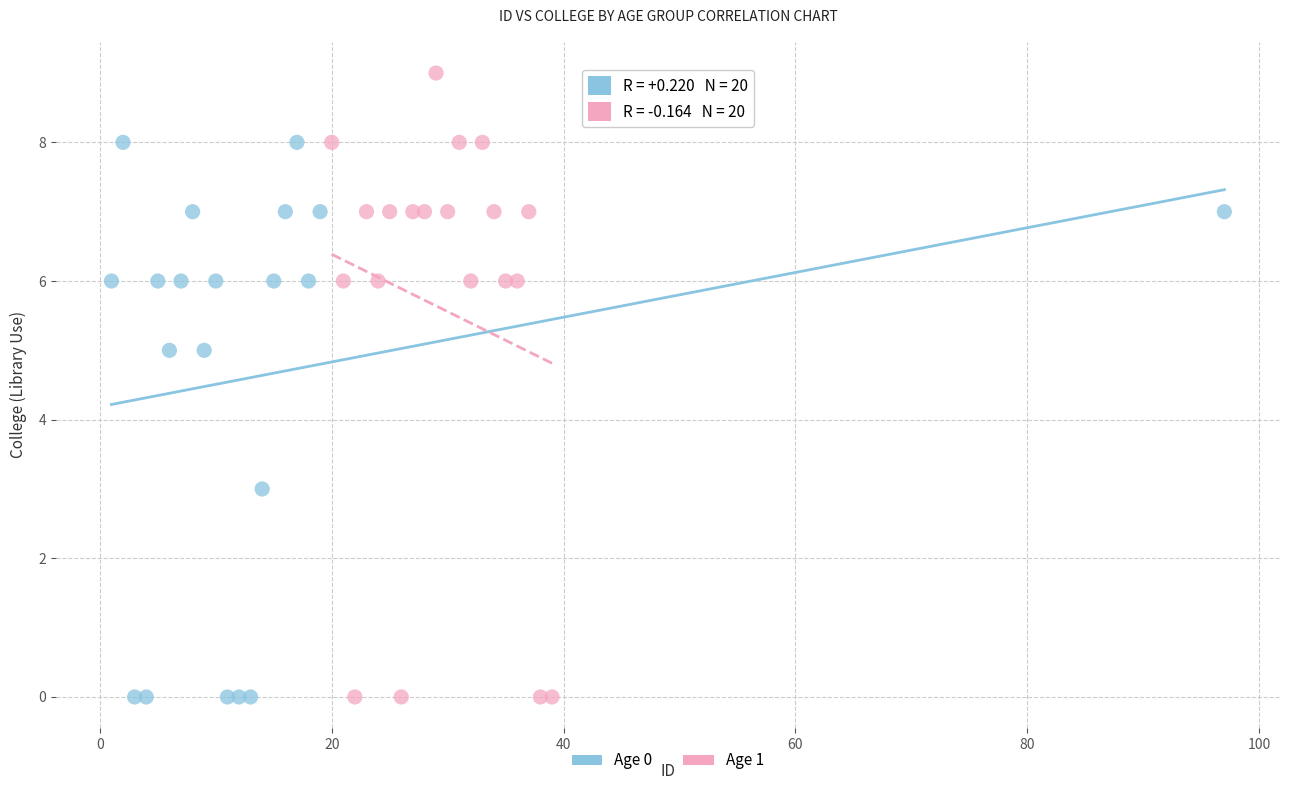

Which series reaches the maximum Y coordinate?

Age 1